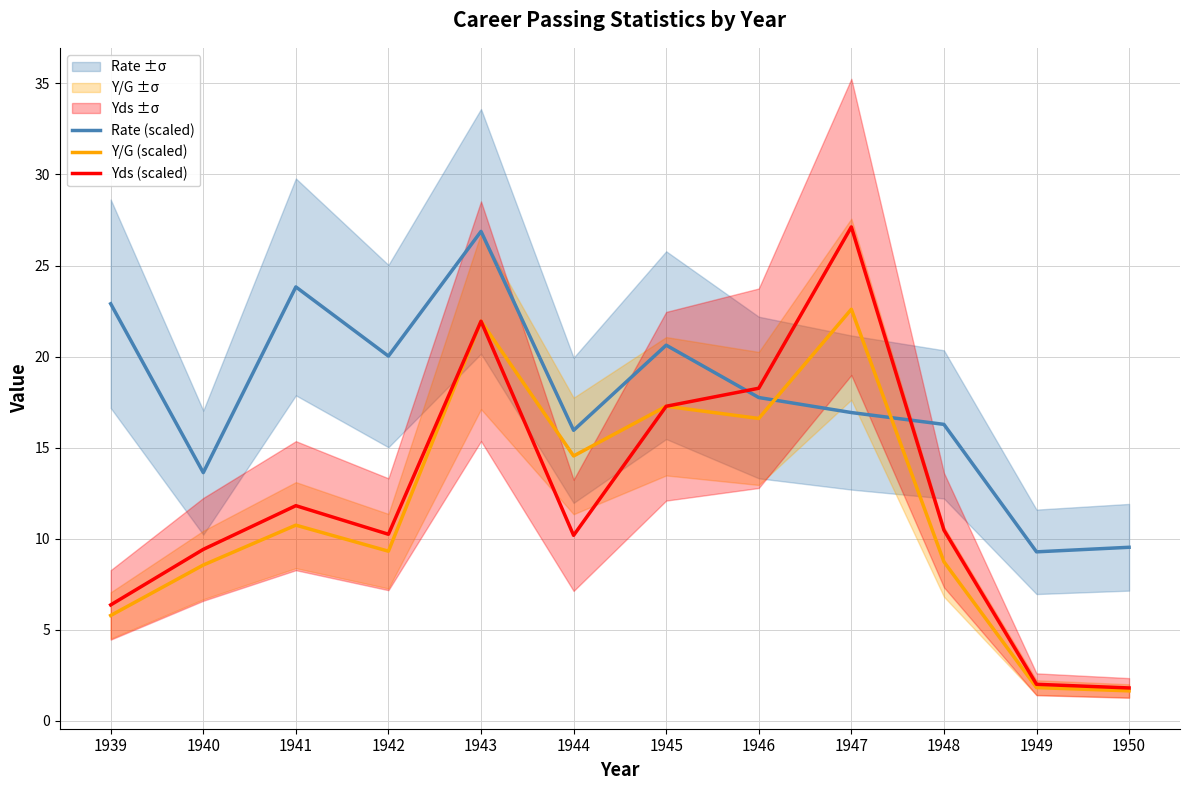

What value does the Rate (scaled) series have at 1944?

15.9